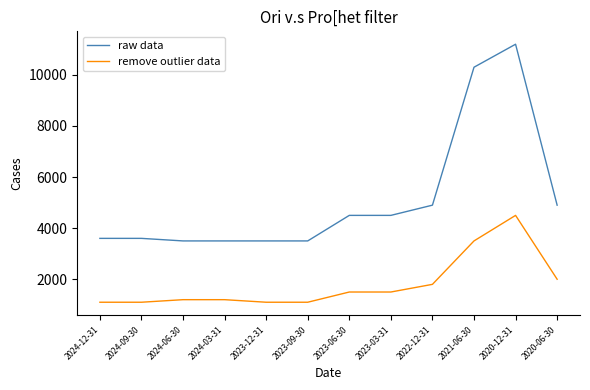

The raw data series shows 1860 at 2024-03-31. True or false?

False